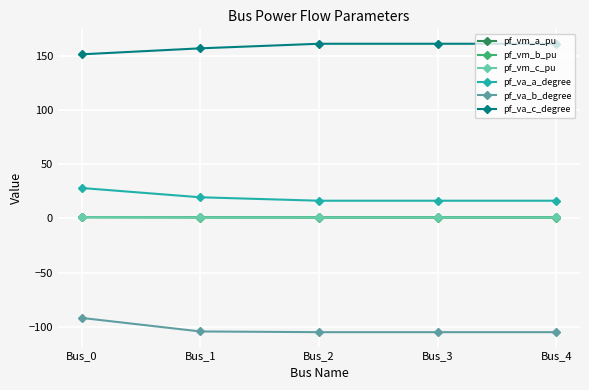

How many lines are shown in the chart?

6